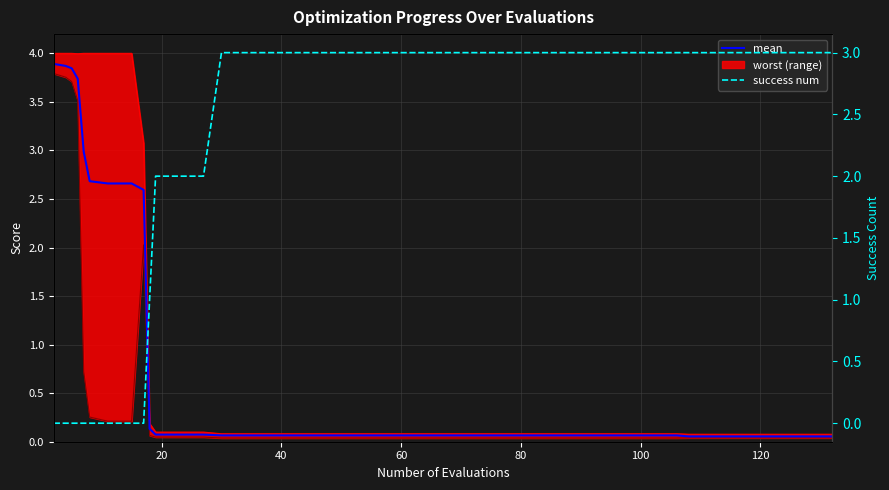

What is the difference between the maximum and minimum values in the mean series?

3.8